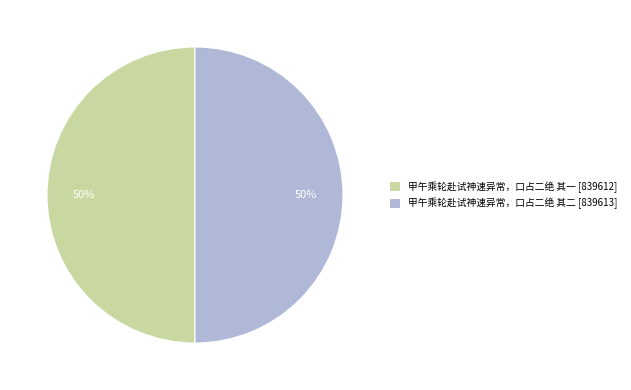

What is the ratio of the value at 甲午乘轮赴试神速异常，口占二绝 其一 [839612] to the value at 甲午乘轮赴试神速异常，口占二绝 其二 [839613]?

1.0